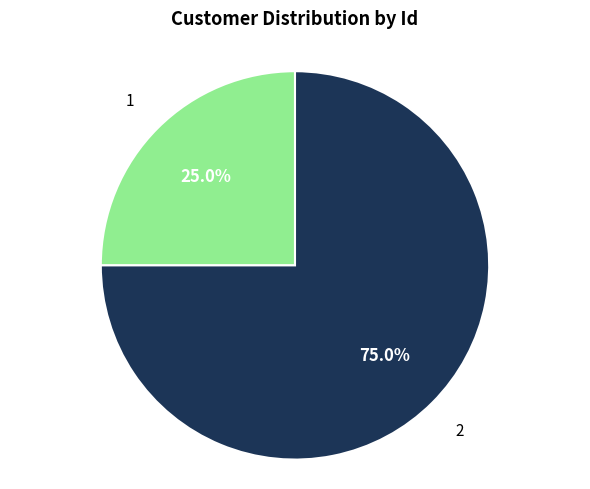

Does any single category account for the majority?

Yes